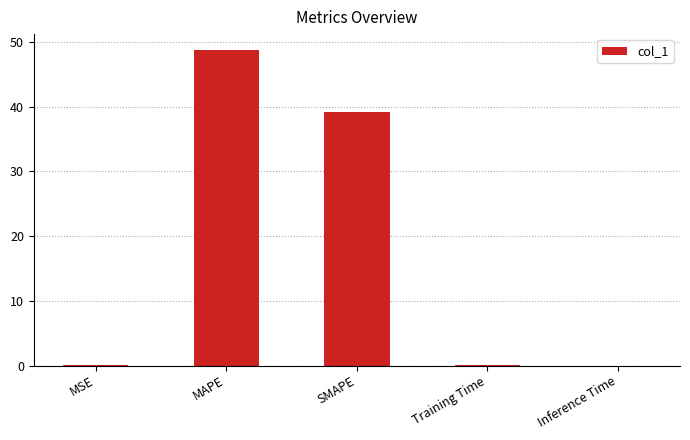

Between MAPE and MSE, which is larger?

MAPE